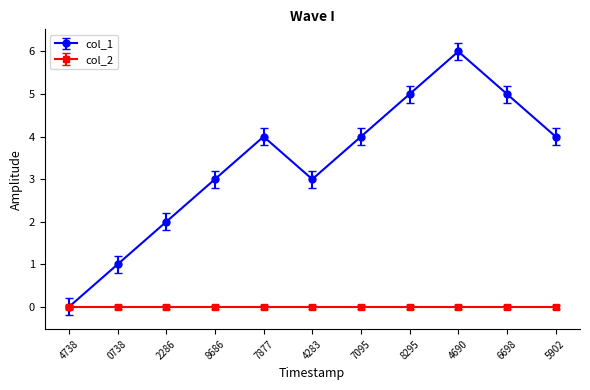

What position from the left is 6698?

10